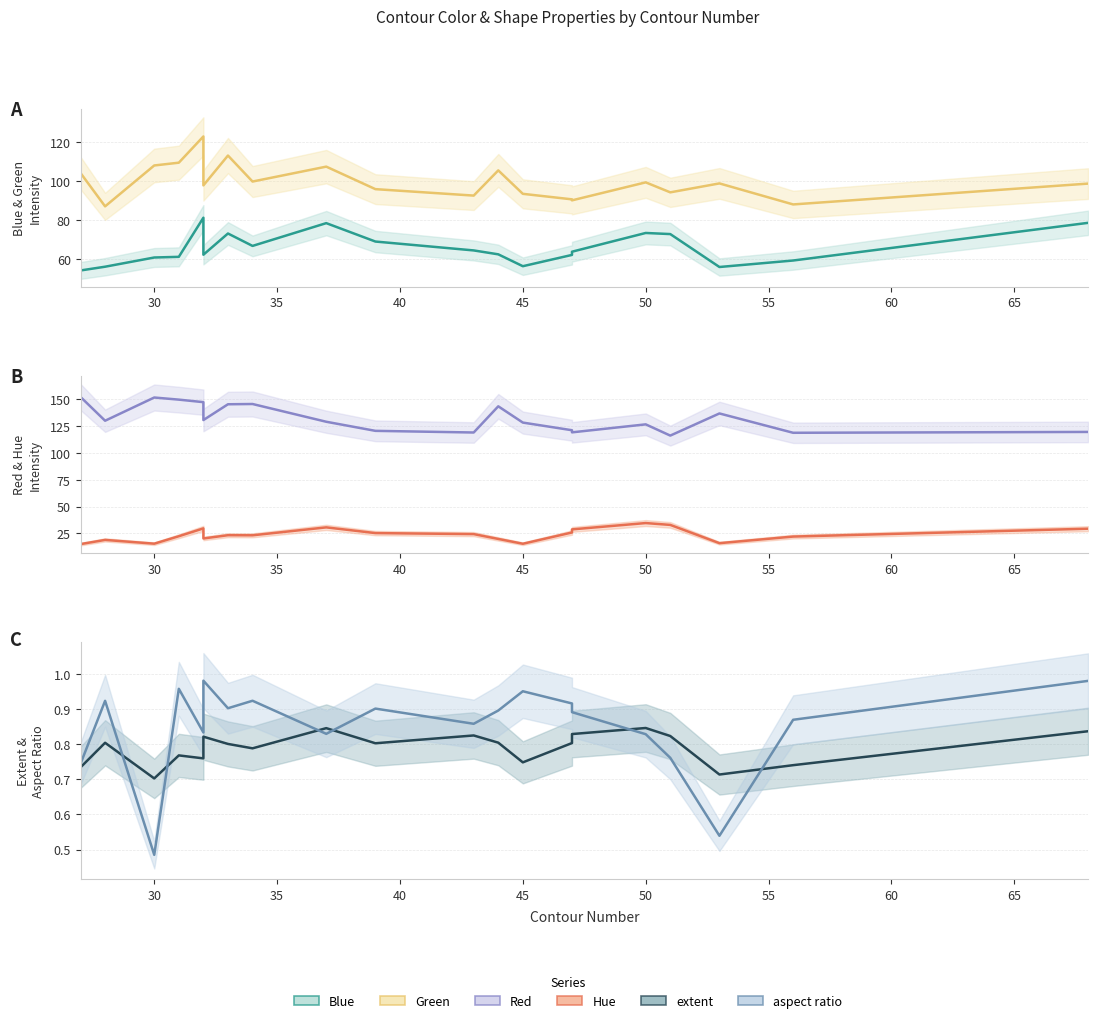

How many lines are shown in the chart?

6